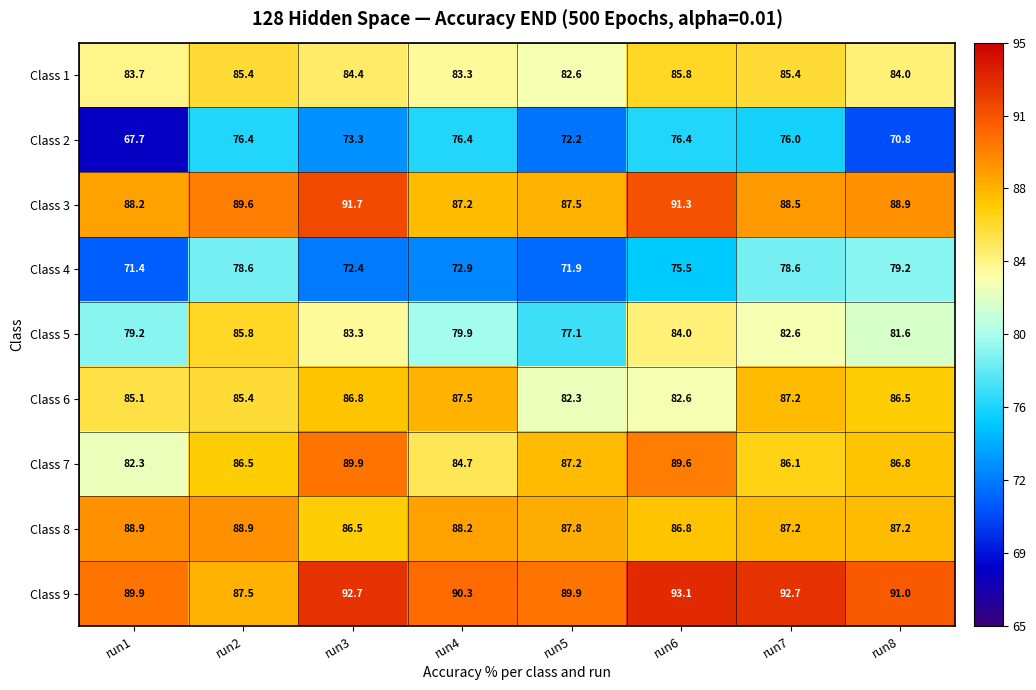

What is the smallest value displayed?

67.7